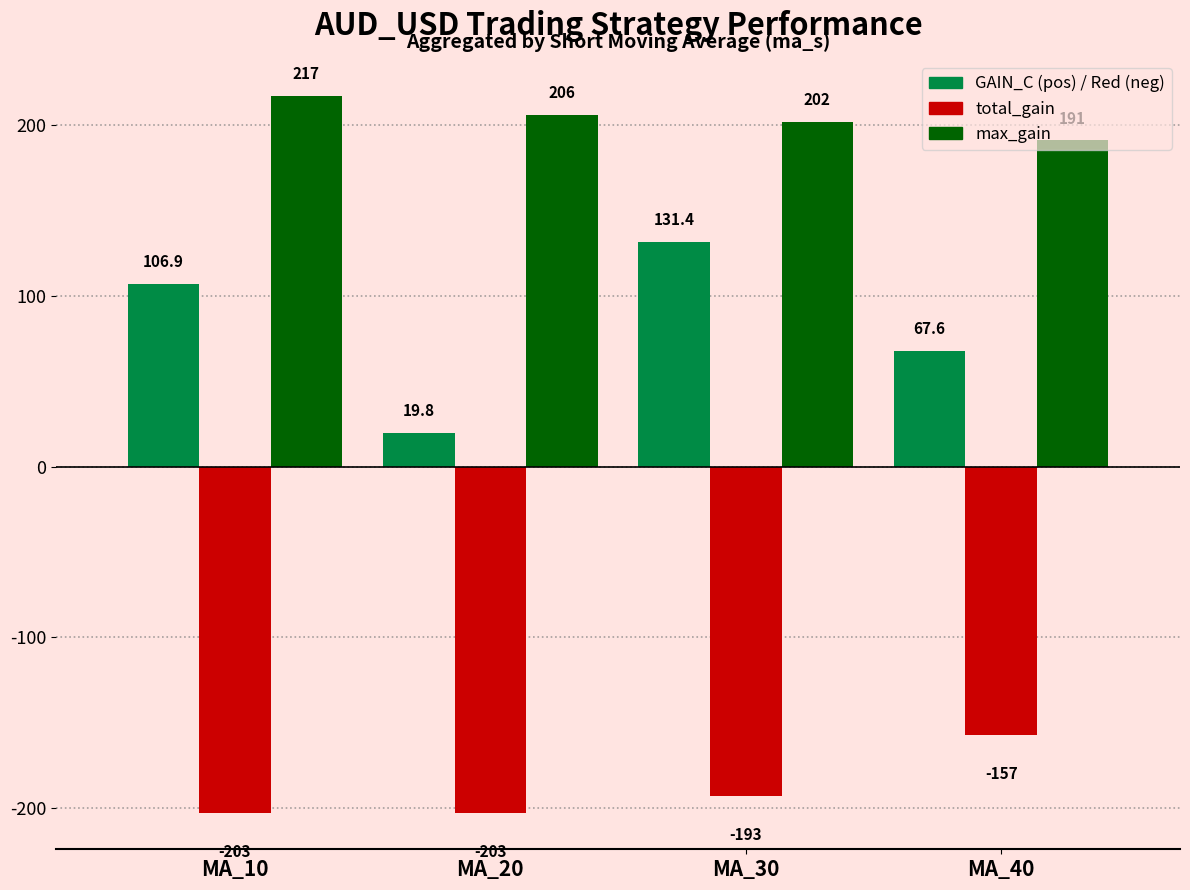

Which series has the largest range (max minus min)?

GAIN_C